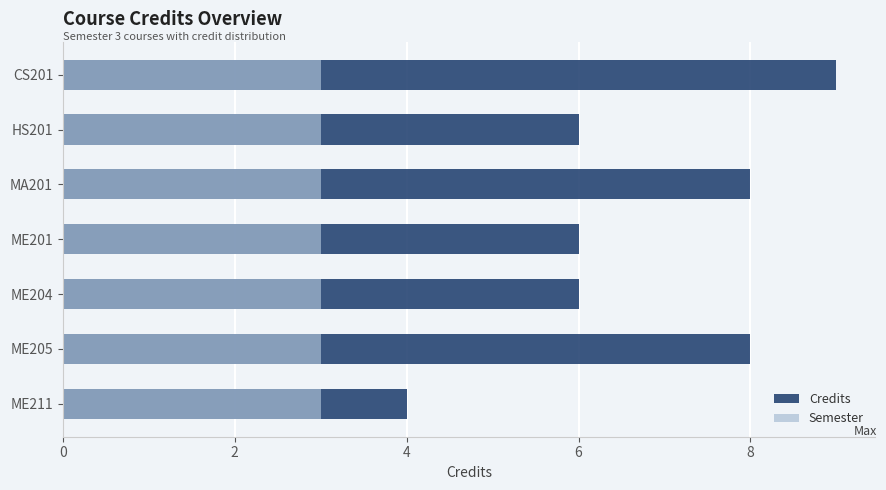

Rank the series by their average value, from lowest to highest.

Semester, Credits